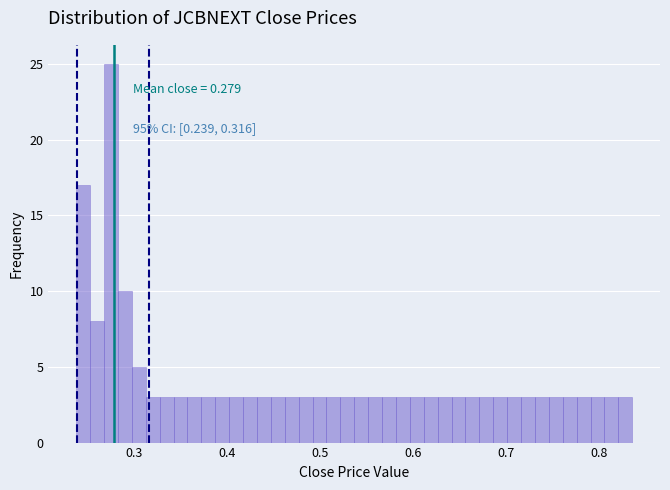

Around what value on the x-axis is the tallest bar? Give the approximate position of its centre, as read against the axis.

0.28